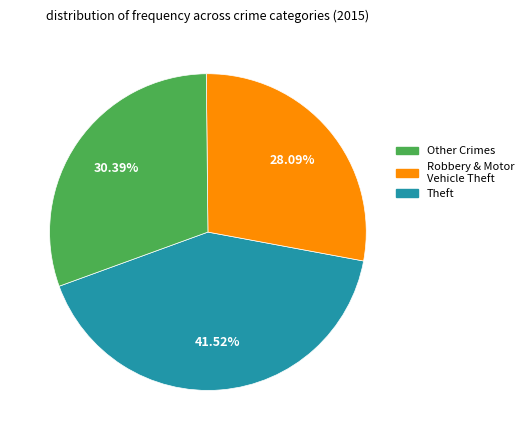

Is there a majority slice in this chart?

No